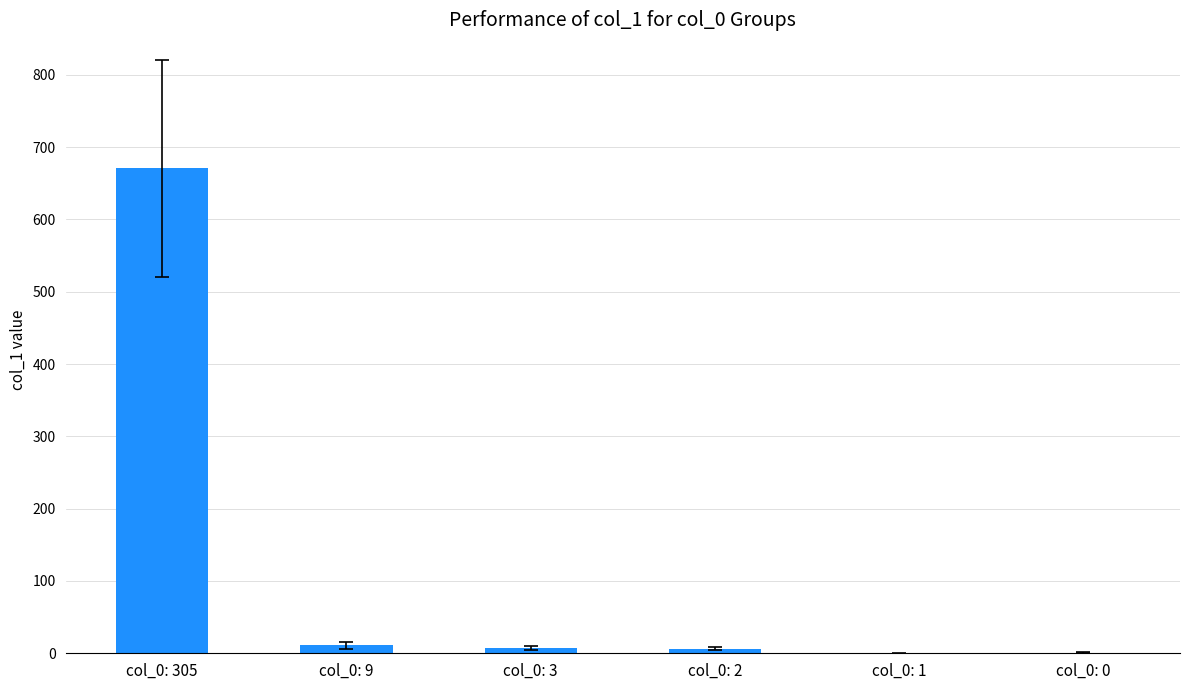

Does the chart contain stacked bars?

No